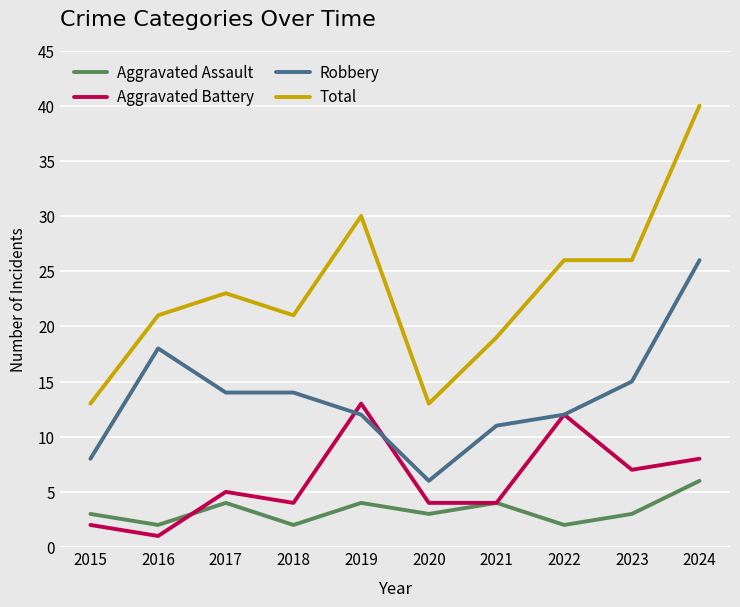

Reading left to right, transcribe all the data shown in this chart.

Aggravated Assault: 2015=3	2016=2	2017=4	2018=2	2019=4	2020=3	2021=4	2022=2	2023=3	2024=6
Aggravated Battery: 2015=2	2016=1	2017=5	2018=4	2019=13	2020=4	2021=4	2022=12	2023=7	2024=8
Robbery: 2015=8	2016=18	2017=14	2018=14	2019=12	2020=6	2021=11	2022=12	2023=15	2024=26
Total: 2015=13	2016=21	2017=23	2018=21	2019=30	2020=13	2021=19	2022=26	2023=26	2024=40